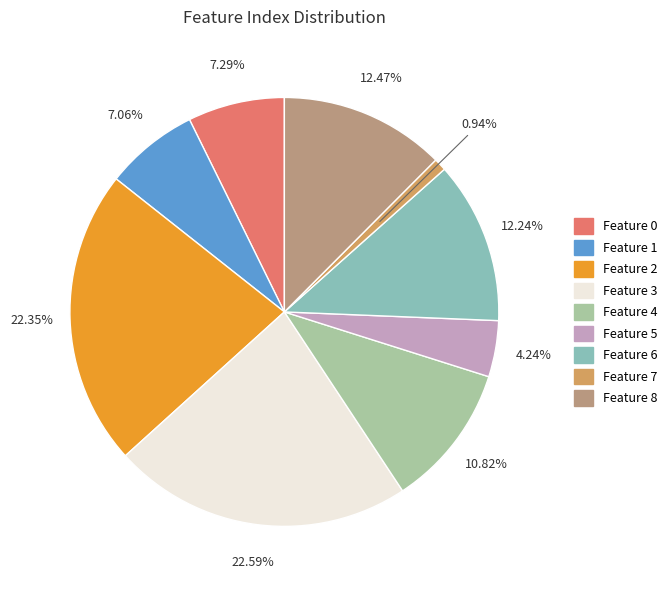

To the nearest percent, what is the difference between the largest and smallest slice percentages?

22%